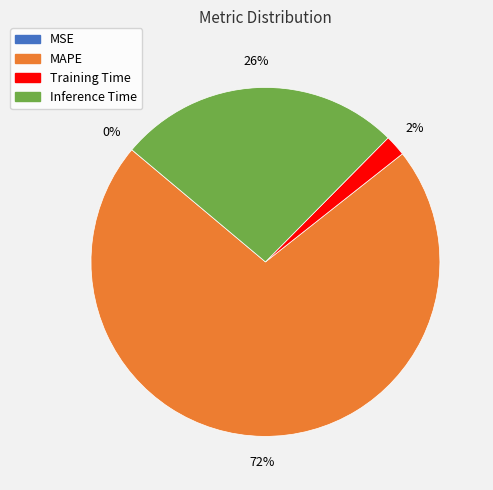

To the nearest percent, what is the average slice percentage?

25%